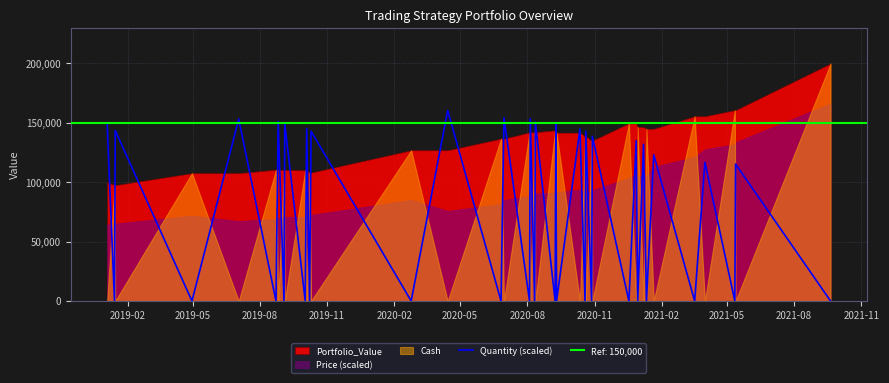

True or false: there are more than 2 points higher than both neighbors.

True